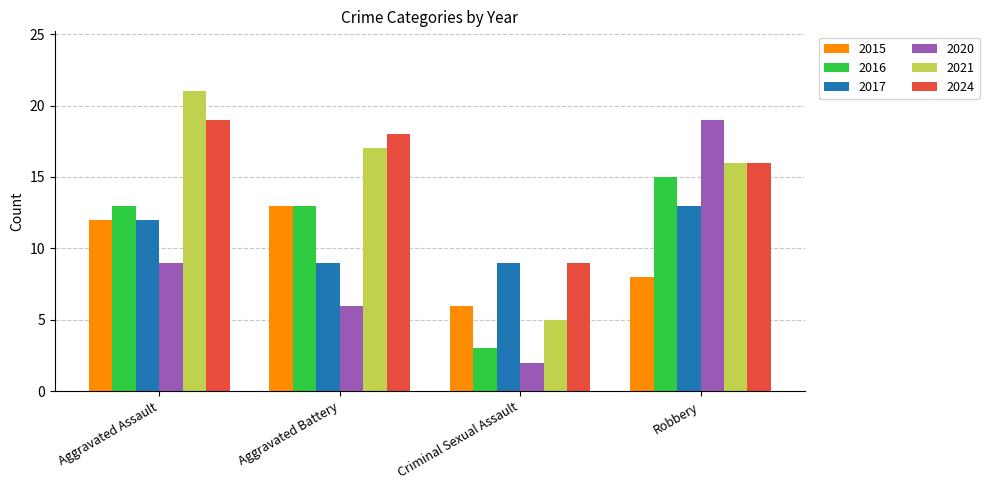

Which series has the largest range (max minus min)?

2020